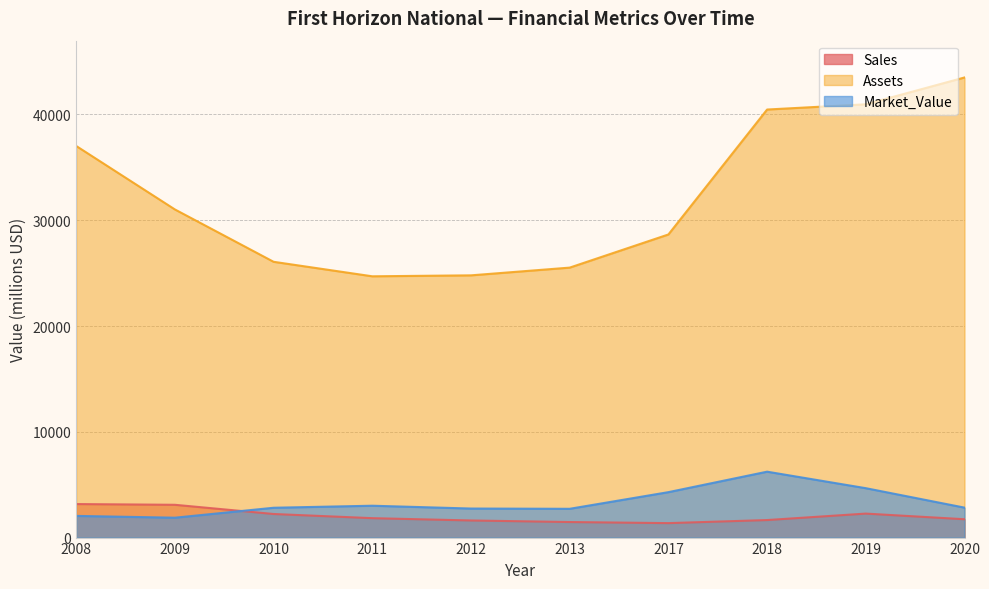

Which series has the largest total across all categories?

Assets